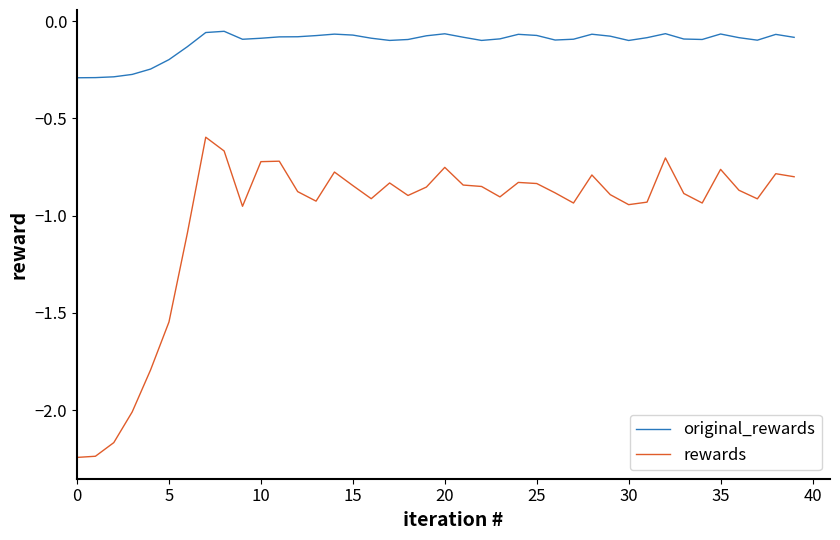

What is the highest value of the rewards series?

-0.6